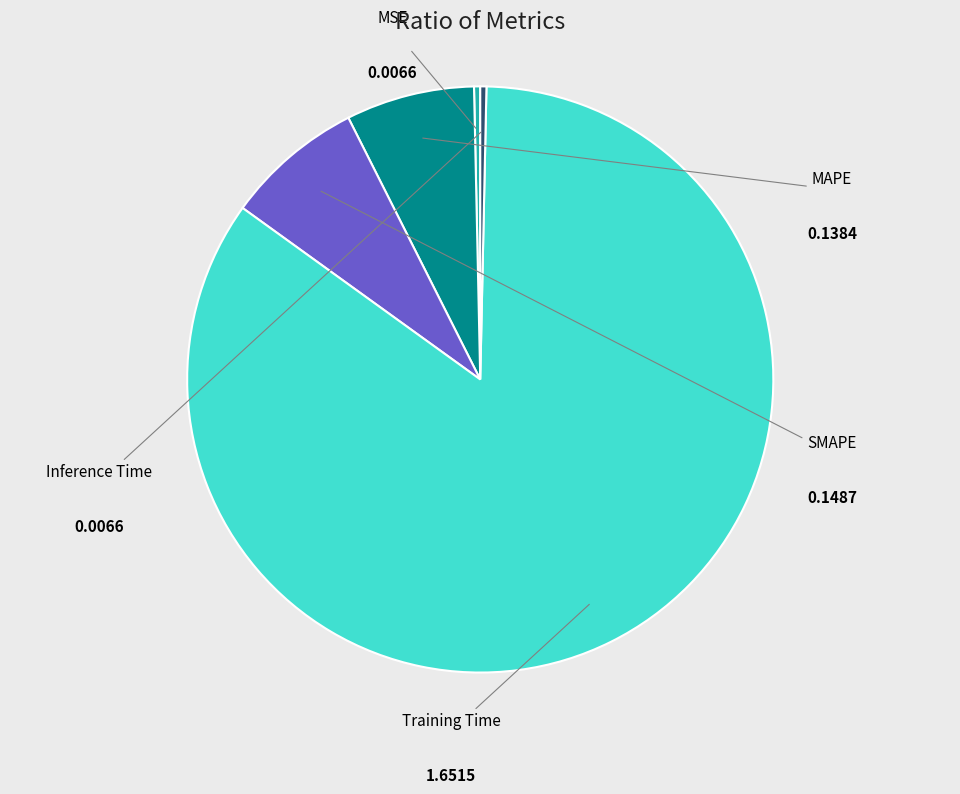

Combined, do Training Time and MSE account for over 50%?

Yes